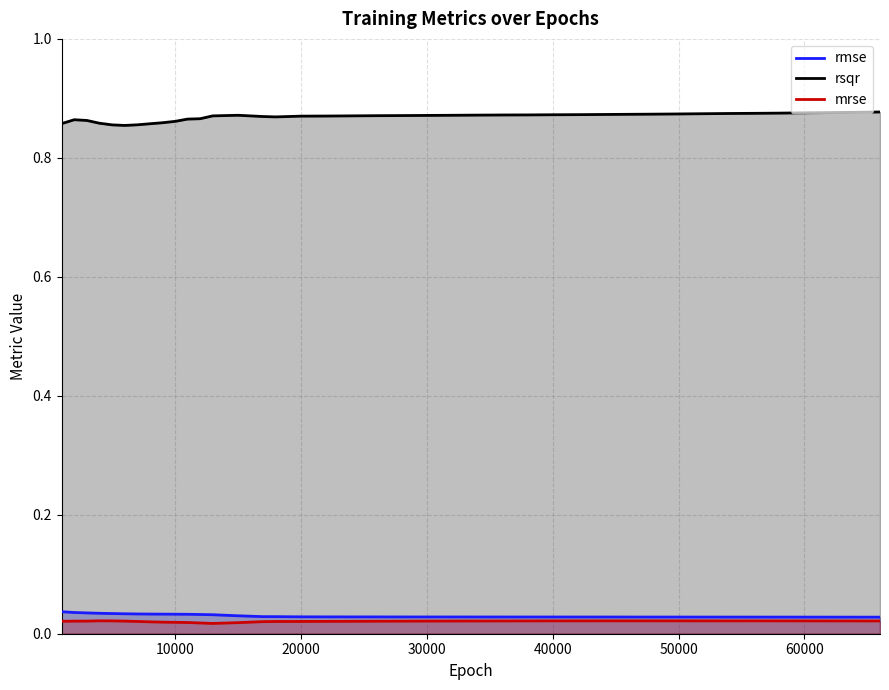

Which series has the largest total across all categories?

rsqr